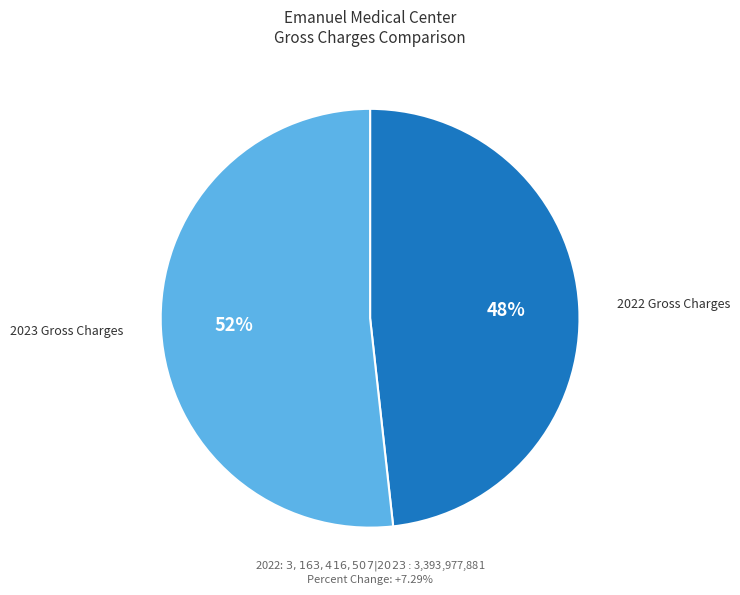

Which category has the smallest portion of the pie?

2022 Gross Charges